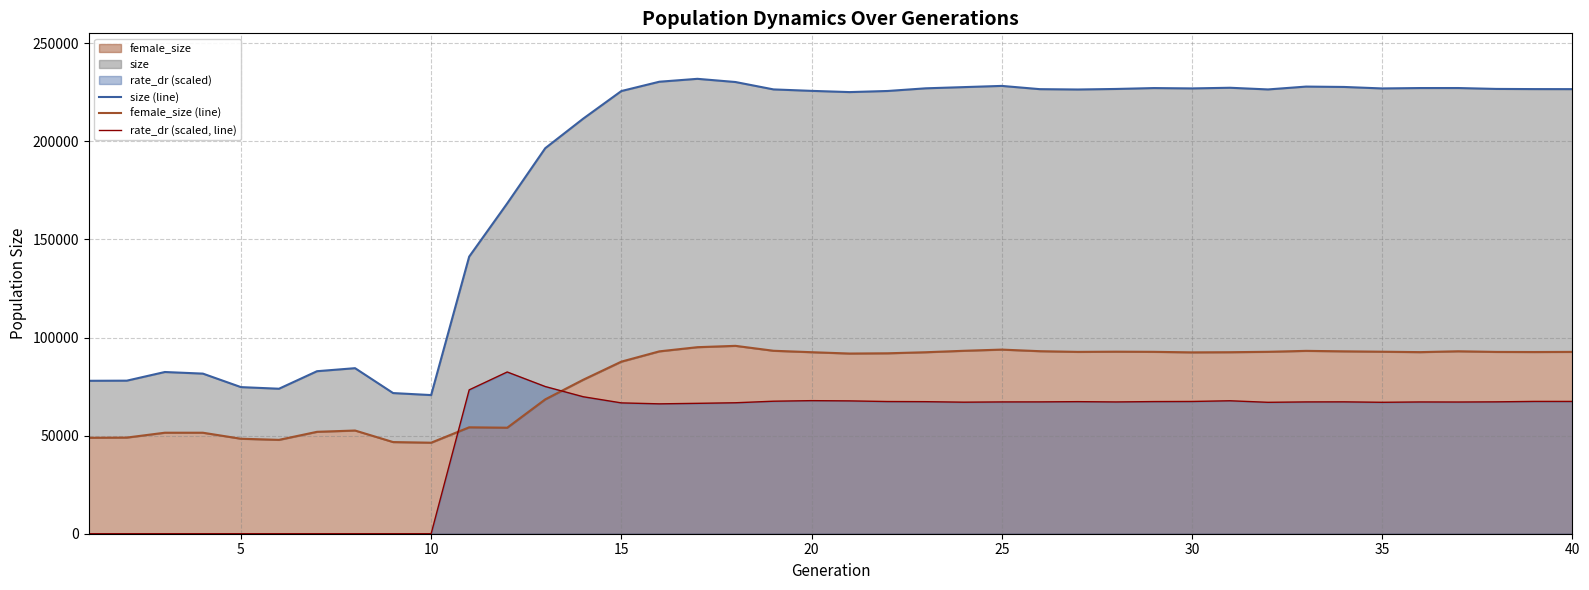

True or false: size (line) has more than 1 interior local peaks.

True